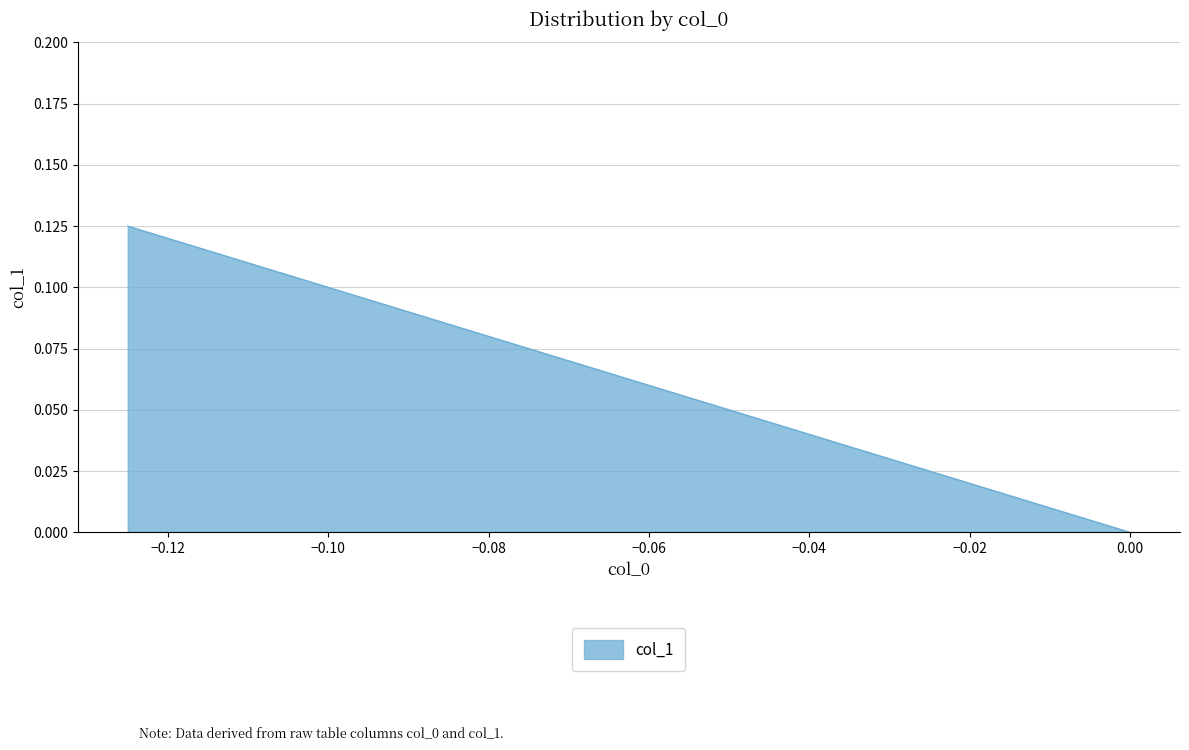

Reading left to right, transcribe all the data shown in this chart.

0.1	0.0	0.0